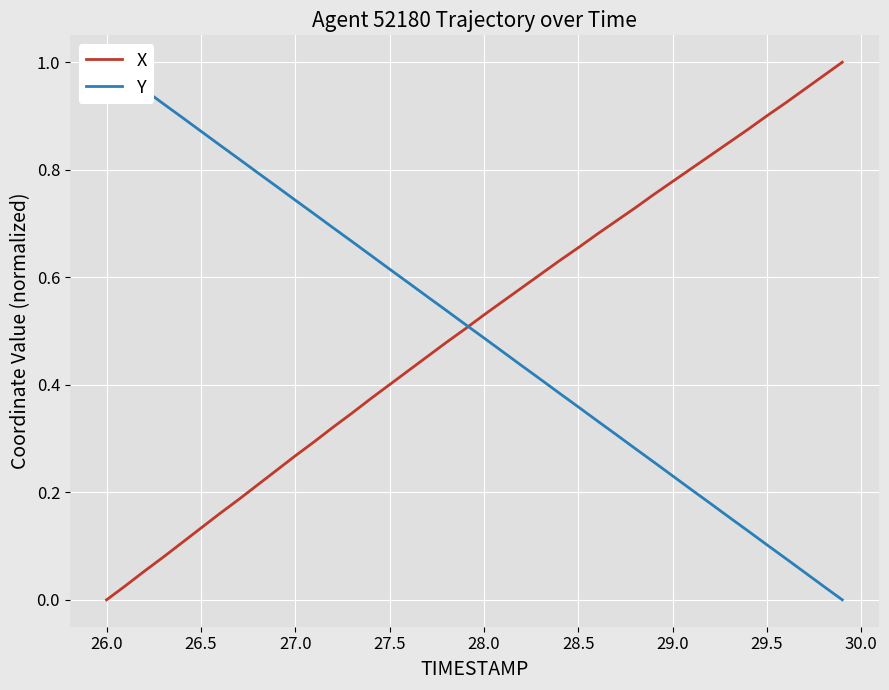

Is the value of Y at 28.5 greater than the value of X at 16?

Yes